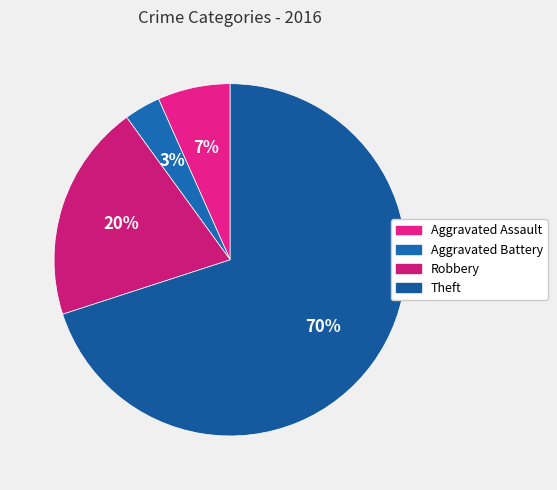

Which category accounts for the majority?

Theft